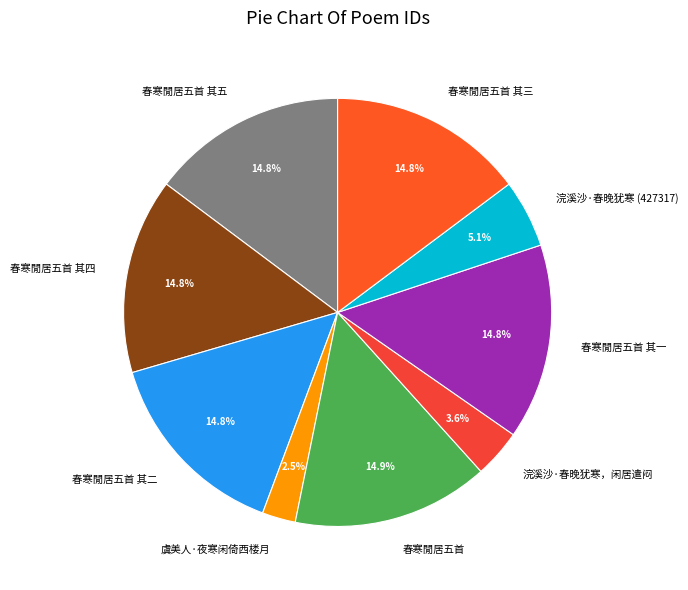

Between 浣溪沙·春晚犹寒 (427317) and 春寒閒居五首 其三, which is larger?

春寒閒居五首 其三